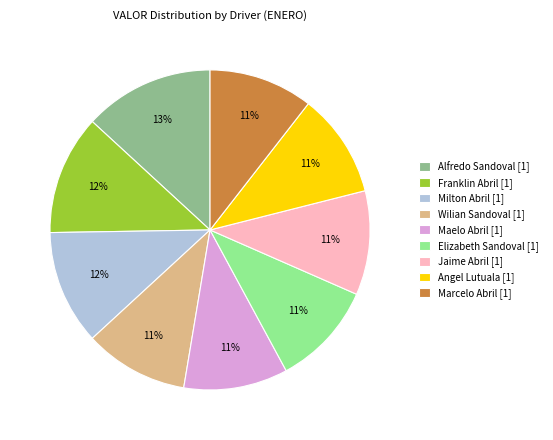

True or false: Alfredo Sandoval [1] accounts for 13% of the total.

True